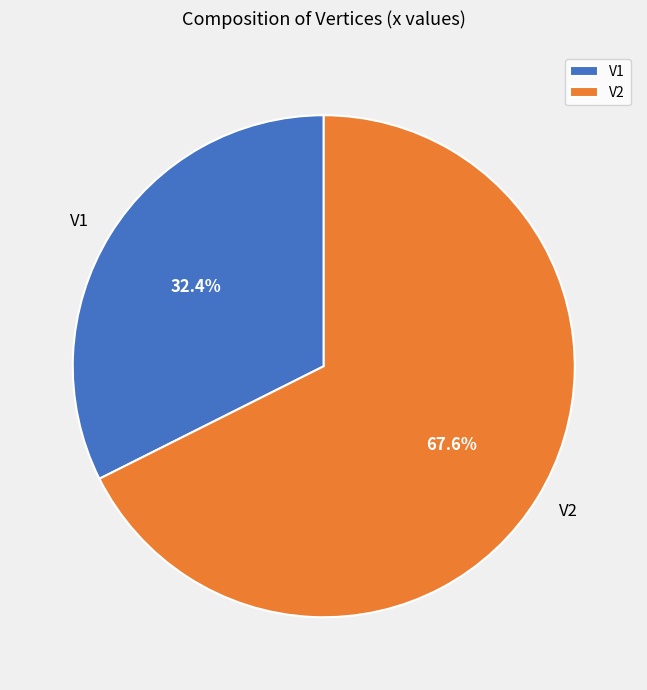

Is it true that V2 is 68% of the pie?

True